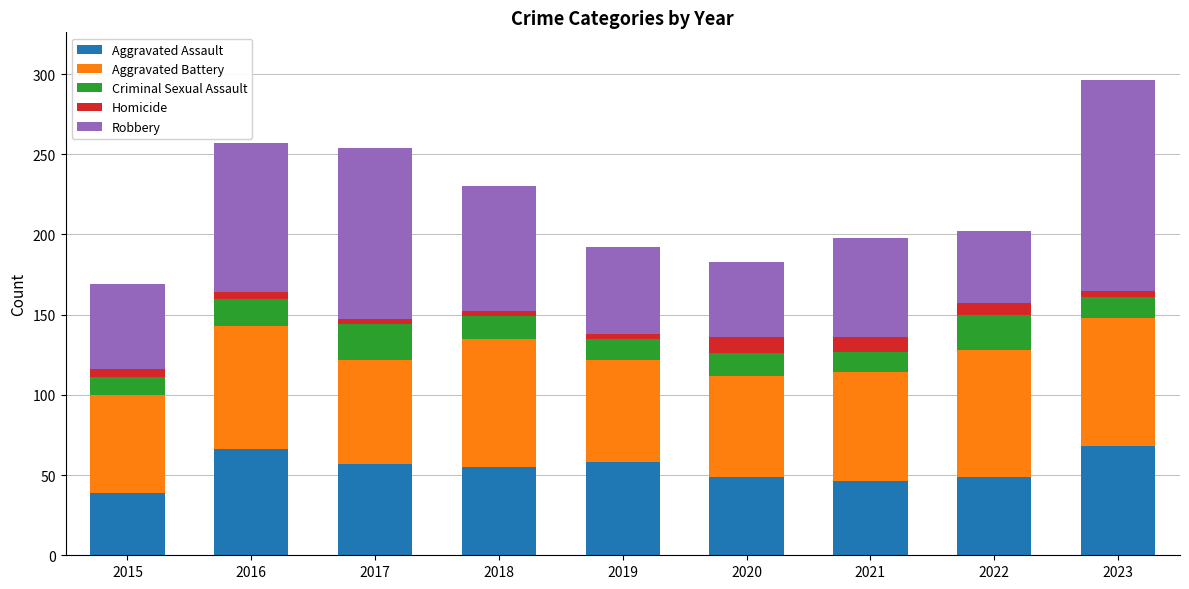

Count the number of data series in this chart.

5